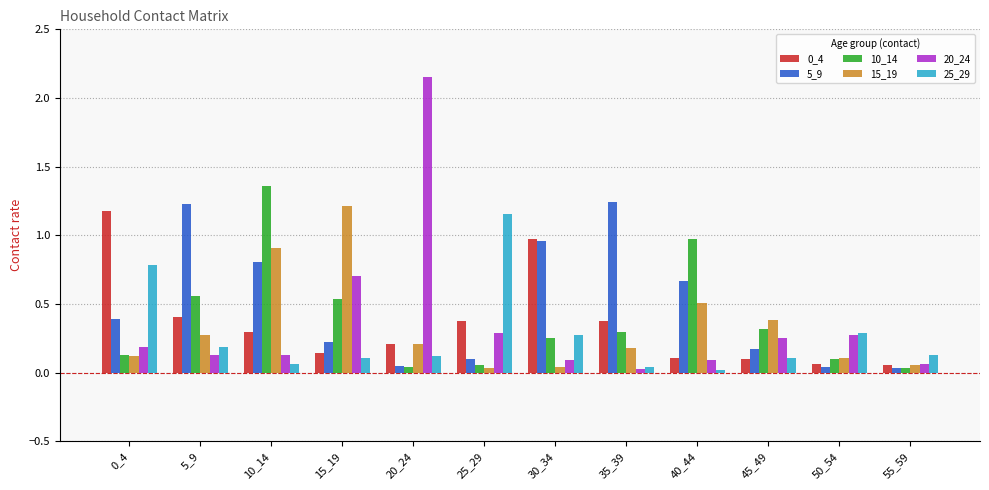

What is the average value of the 0_4 series?

0.4